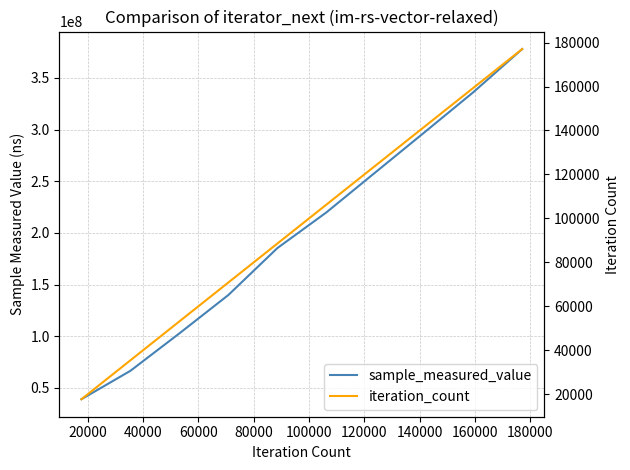

Which series has the largest range (max minus min)?

sample_measured_value